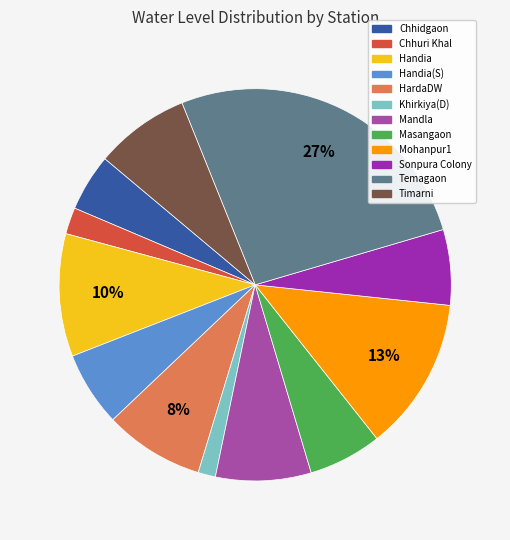

How many segments does this pie chart have?

12